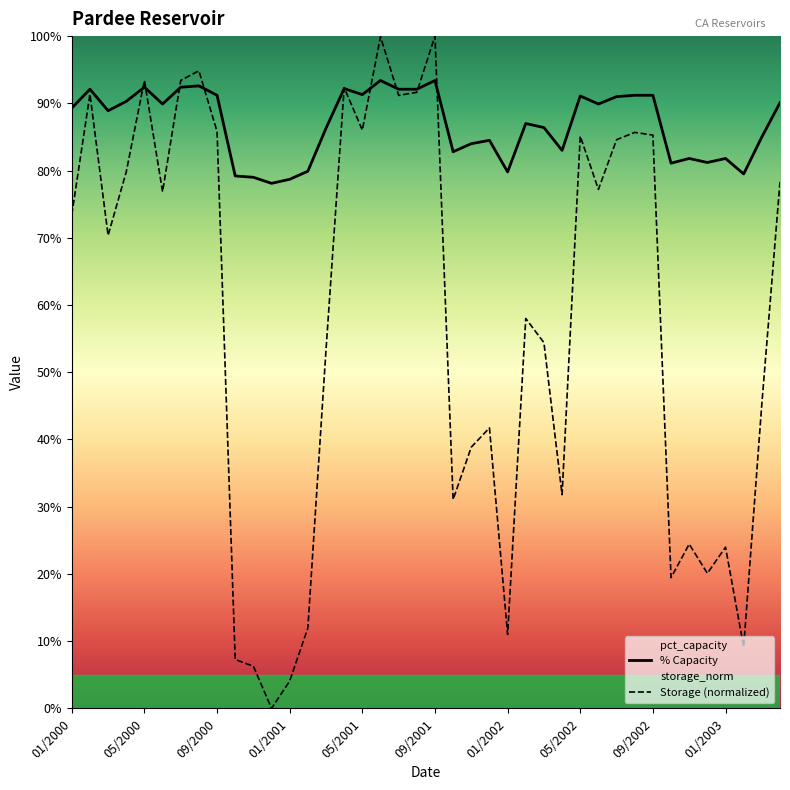

Reading right to left, what are all the values shown in this chart?

pct_capacity: 04/2003=90.1	03/2003=85.0	02/2003=79.5	01/2003=81.8	12/2002=81.2	11/2002=81.8	10/2002=81.1	09/2002=91.2	08/2002=91.2	07/2002=91.0	06/2002=89.9	05/2002=91.1	04/2002=83.0	03/2002=86.4	02/2002=87.0	01/2002=79.8	12/2001=84.5	11/2001=84.0	10/2001=82.8	09/2001=93.4	08/2001=92.1	07/2001=92.1	06/2001=93.4	05/2001=91.3	04/2001=92.2	03/2001=86.3	02/2001=79.9	01/2001=78.7	12/2000=78.1	11/2000=79.0	10/2000=79.2	09/2000=91.2	08/2000=92.6	07/2000=92.4	06/2000=89.9	05/2000=92.4	04/2000=90.3	03/2000=88.9	02/2000=92.1	01/2000=89.3
storage_norm: 04/2003=78.3	03/2003=45.3	02/2003=9.1	01/2003=24.0	12/2002=20.1	11/2002=24.4	10/2002=19.4	09/2002=85.3	08/2002=85.7	07/2002=84.6	06/2002=77.2	05/2002=85.1	04/2002=31.8	03/2002=54.4	02/2002=58.0	01/2002=11.0	12/2001=41.7	11/2001=38.9	10/2001=31.1	09/2001=100.0	08/2001=91.6	07/2001=91.2	06/2001=99.9	05/2001=86.0	04/2001=92.3	03/2001=53.3	02/2001=12.0	01/2001=4.1	12/2000=0.0	11/2000=6.3	10/2000=7.3	09/2000=85.8	08/2000=94.8	07/2000=93.4	06/2000=76.9	05/2000=93.4	04/2000=79.8	03/2000=70.4	02/2000=91.4	01/2000=73.4